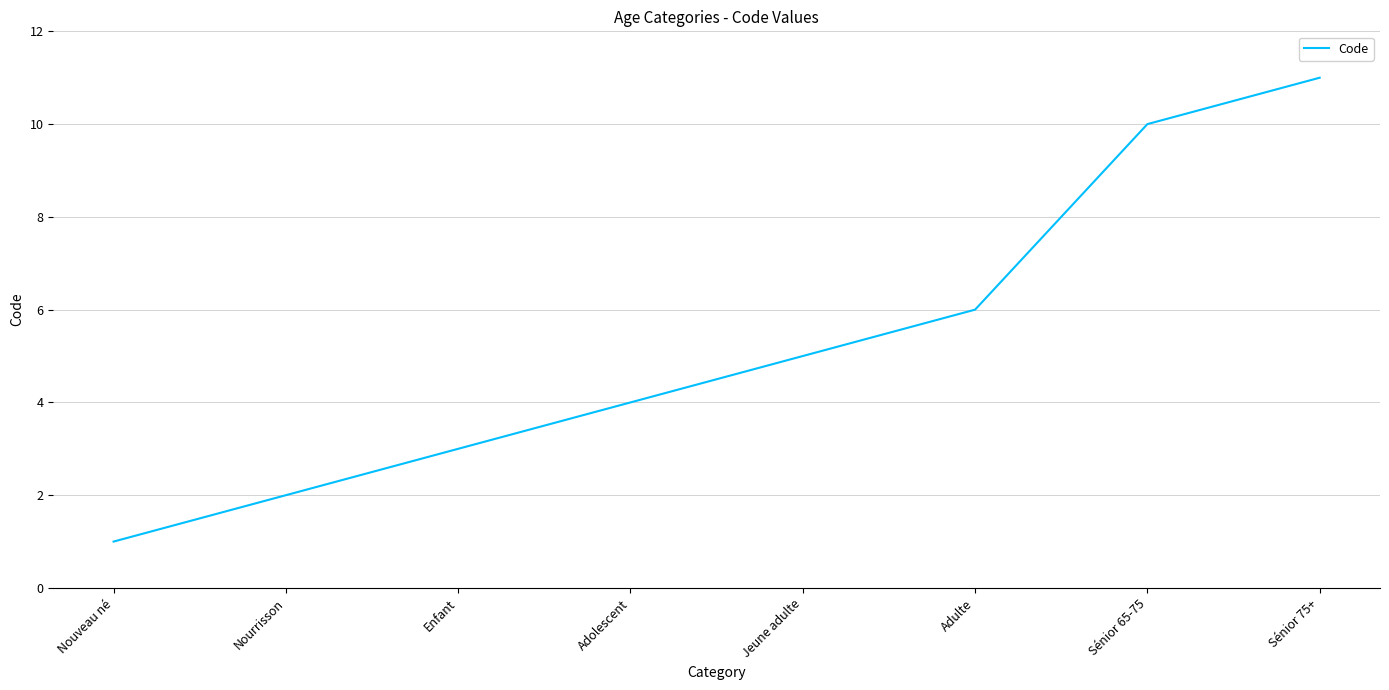

Count the number of data series in this chart.

1